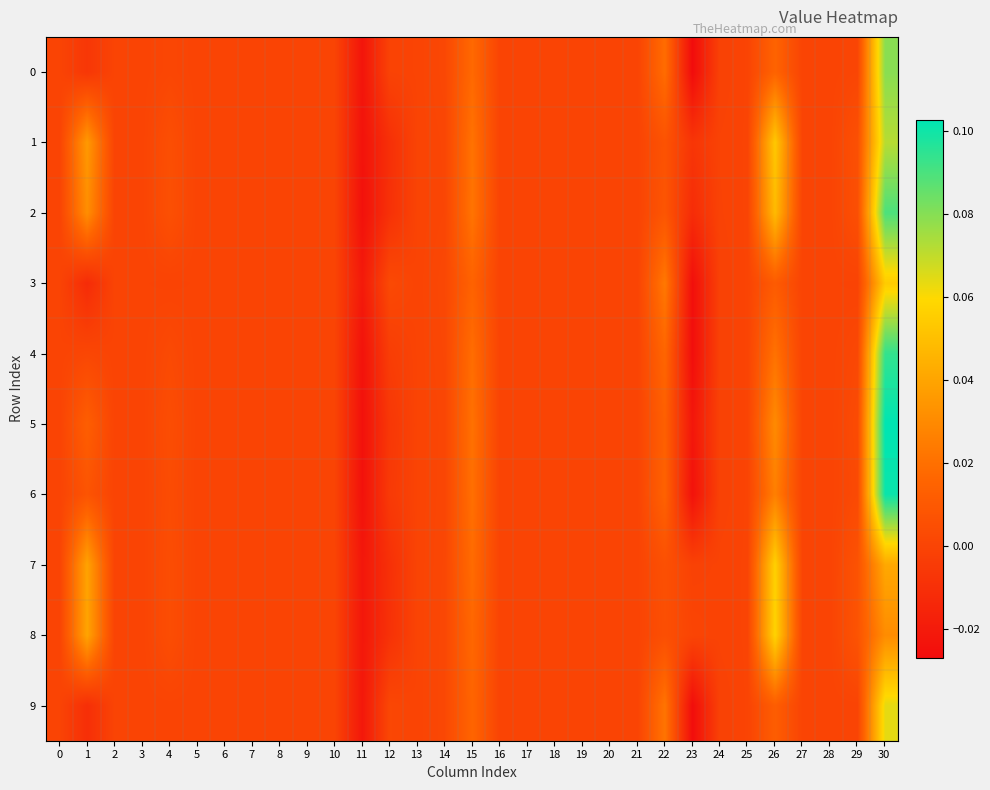

Reading left to right, list all the values displayed in this chart.

0: 0=0.0	1=-0.0	2=0.0	3=0.0	4=0.0	5=0.0	6=0.0	7=0.0	8=0.0	9=0.0	10=0.0	11=-0.0	12=-0.0	13=0.0	14=0.0	15=0.0	16=0.0	17=0.0	18=0.0	19=0.0	20=0.0	21=0.0	22=0.0	23=-0.0	24=-0.0	25=0.0	26=0.0	27=0.0	28=0.0	29=0.0	30=0.1
1: 0=0.0	1=0.0	2=0.0	3=0.0	4=0.0	5=0.0	6=0.0	7=0.0	8=0.0	9=0.0	10=0.0	11=-0.0	12=-0.0	13=0.0	14=0.0	15=0.0	16=0.0	17=0.0	18=0.0	19=0.0	20=0.0	21=0.0	22=0.0	23=-0.0	24=-0.0	25=0.0	26=0.1	27=0.0	28=0.0	29=0.0	30=0.1
2: 0=0.0	1=0.0	2=0.0	3=0.0	4=0.0	5=0.0	6=0.0	7=0.0	8=0.0	9=0.0	10=0.0	11=-0.0	12=-0.0	13=0.0	14=0.0	15=0.0	16=0.0	17=0.0	18=0.0	19=0.0	20=0.0	21=0.0	22=0.0	23=-0.0	24=-0.0	25=0.0	26=0.0	27=0.0	28=0.0	29=0.0	30=0.1
3: 0=0.0	1=-0.0	2=0.0	3=0.0	4=-0.0	5=0.0	6=0.0	7=0.0	8=0.0	9=0.0	10=0.0	11=-0.0	12=0.0	13=0.0	14=0.0	15=0.0	16=0.0	17=0.0	18=0.0	19=0.0	20=0.0	21=0.0	22=0.0	23=-0.0	24=-0.0	25=0.0	26=0.0	27=0.0	28=0.0	29=-0.0	30=0.1
4: 0=0.0	1=0.0	2=0.0	3=0.0	4=0.0	5=0.0	6=0.0	7=0.0	8=0.0	9=0.0	10=0.0	11=-0.0	12=-0.0	13=0.0	14=0.0	15=0.0	16=0.0	17=0.0	18=0.0	19=0.0	20=0.0	21=0.0	22=0.0	23=-0.0	24=-0.0	25=0.0	26=0.0	27=0.0	28=0.0	29=0.0	30=0.1
5: 0=0.0	1=0.0	2=0.0	3=0.0	4=0.0	5=0.0	6=0.0	7=0.0	8=0.0	9=0.0	10=0.0	11=-0.0	12=-0.0	13=0.0	14=0.0	15=0.0	16=0.0	17=0.0	18=0.0	19=0.0	20=0.0	21=0.0	22=0.0	23=-0.0	24=-0.0	25=0.0	26=0.0	27=0.0	28=0.0	29=0.0	30=0.1
6: 0=0.0	1=0.0	2=0.0	3=0.0	4=0.0	5=0.0	6=0.0	7=0.0	8=0.0	9=0.0	10=0.0	11=-0.0	12=-0.0	13=0.0	14=0.0	15=0.0	16=0.0	17=0.0	18=0.0	19=0.0	20=0.0	21=0.0	22=0.0	23=-0.0	24=-0.0	25=0.0	26=0.0	27=0.0	28=0.0	29=0.0	30=0.1
7: 0=0.0	1=0.0	2=0.0	3=0.0	4=0.0	5=0.0	6=0.0	7=0.0	8=0.0	9=0.0	10=0.0	11=-0.0	12=-0.0	13=0.0	14=0.0	15=0.0	16=0.0	17=0.0	18=0.0	19=0.0	20=0.0	21=0.0	22=0.0	23=-0.0	24=-0.0	25=0.0	26=0.1	27=0.0	28=0.0	29=0.0	30=0.0
8: 0=0.0	1=0.0	2=0.0	3=0.0	4=0.0	5=0.0	6=0.0	7=0.0	8=0.0	9=0.0	10=0.0	11=-0.0	12=-0.0	13=0.0	14=0.0	15=0.0	16=0.0	17=0.0	18=0.0	19=0.0	20=0.0	21=0.0	22=0.0	23=0.0	24=-0.0	25=0.0	26=0.1	27=0.0	28=0.0	29=0.0	30=0.0
9: 0=0.0	1=-0.0	2=0.0	3=0.0	4=0.0	5=0.0	6=0.0	7=0.0	8=0.0	9=0.0	10=0.0	11=-0.0	12=0.0	13=0.0	14=0.0	15=0.0	16=0.0	17=0.0	18=0.0	19=0.0	20=0.0	21=0.0	22=0.0	23=-0.0	24=-0.0	25=0.0	26=0.0	27=0.0	28=0.0	29=0.0	30=0.1